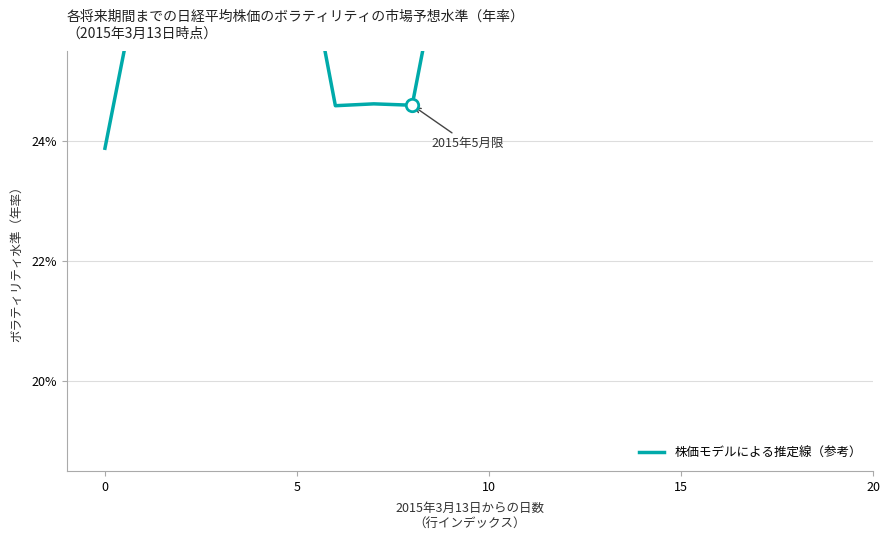

Approximately how many times larger is the value at 10 compared to 15?

0.9